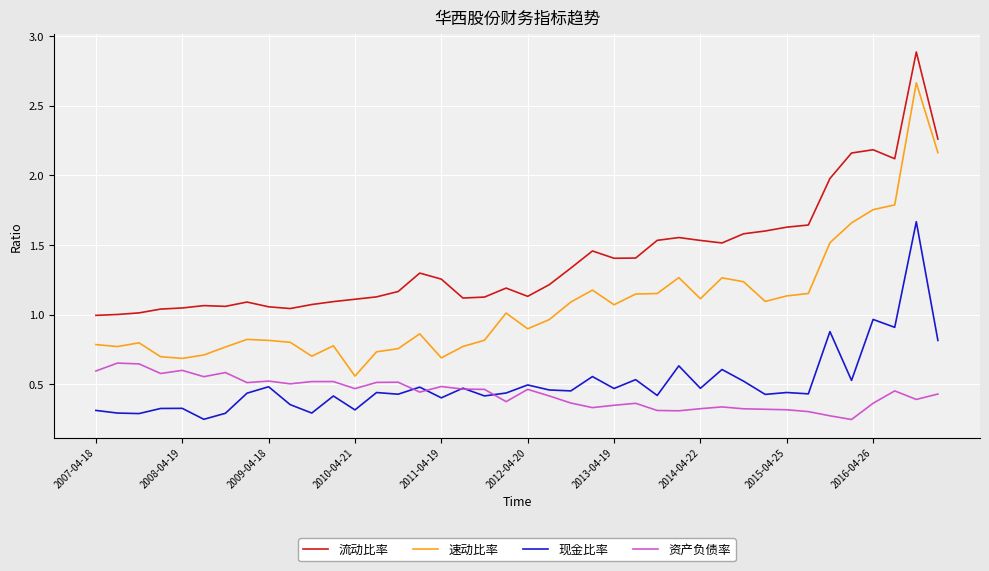

What is the sum of all 现金比率 values?

20.1